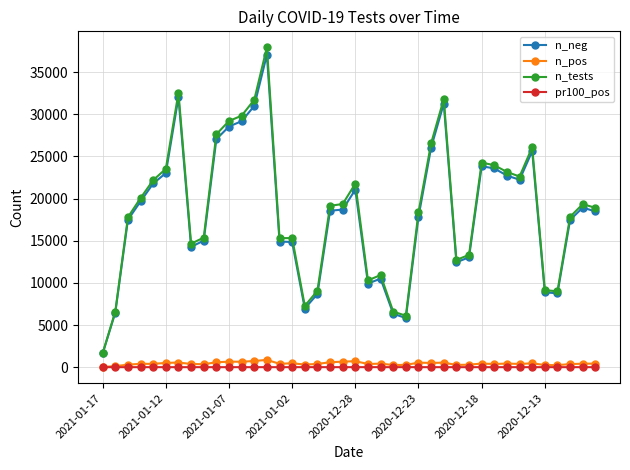

True or false: n_tests has more than 2 points higher than both neighbors.

True